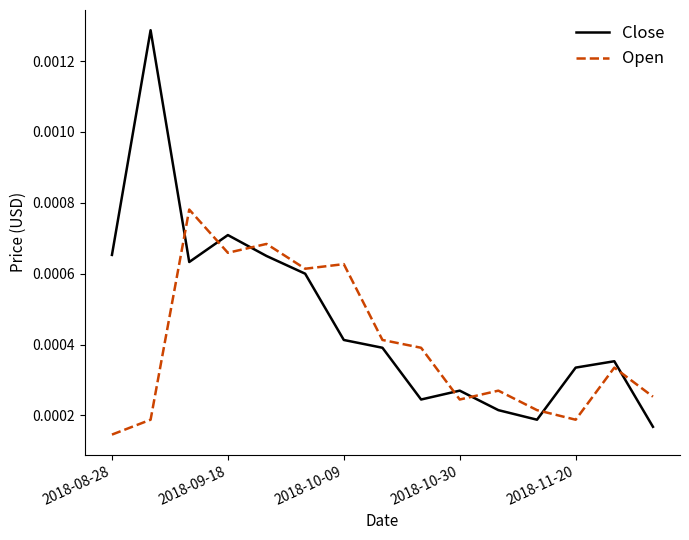

Rank the series by their average value, from lowest to highest.

Open, Close